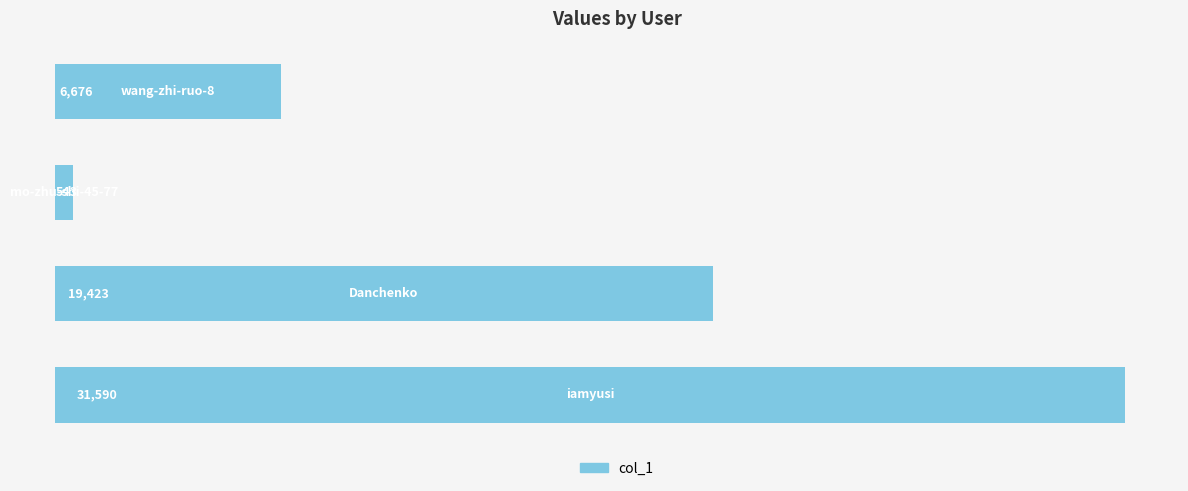

Count the values in the range 6676 to 31590.

3